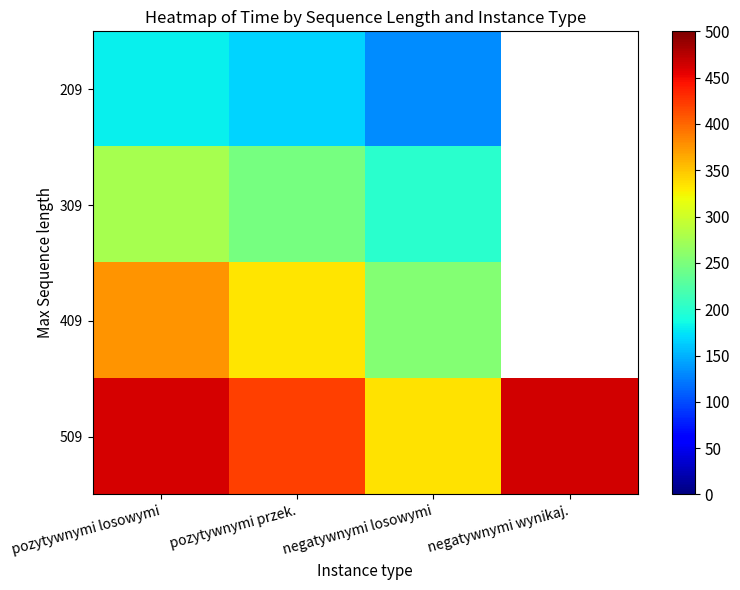

True or false: 509 has a value of 464.5 at negatywnymi wynikaj..

True